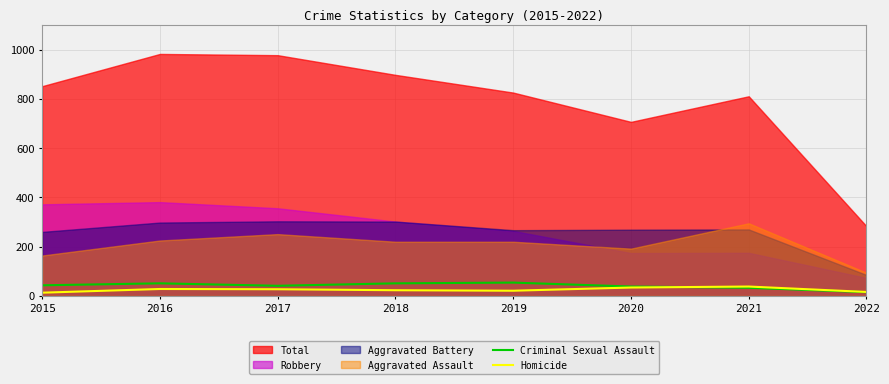

What is the maximum value for Homicide?

38